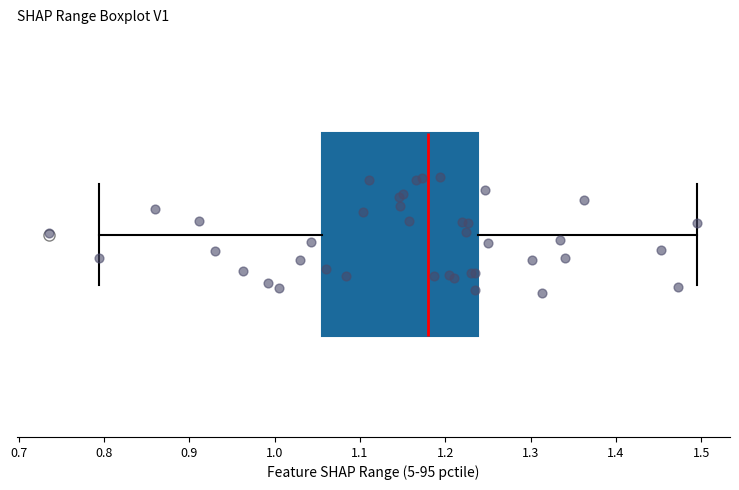

Transcribe this box plot: give where the median line is, the range the box spans, and where the two whiskers end, as read against the x-axis. The values are not printed on the chart, so give them approximately, as read against the axis.

median 1.18, box 1.06 to 1.24, whiskers 0.79 to 1.50